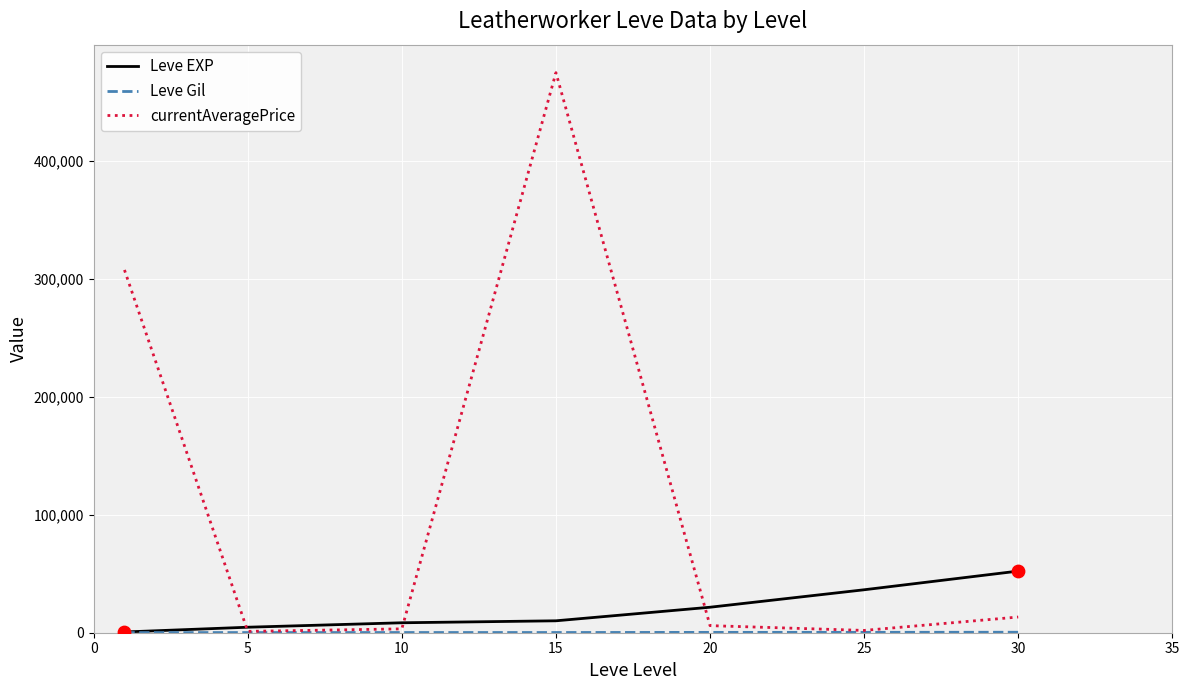

Which series has the largest total across all categories?

currentAveragePrice